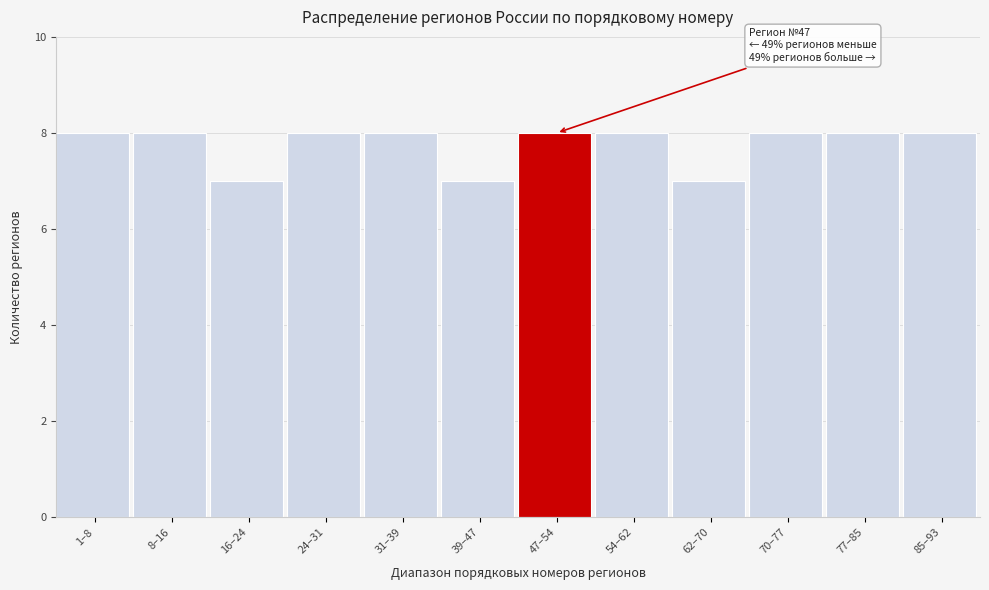

Reading right to left, what are all the values shown in this chart?

85–93=8	77–85=8	70–77=8	62–70=7	54–62=8	47–54=8	39–47=7	31–39=8	24–31=8	16–24=7	8–16=8	1–8=8